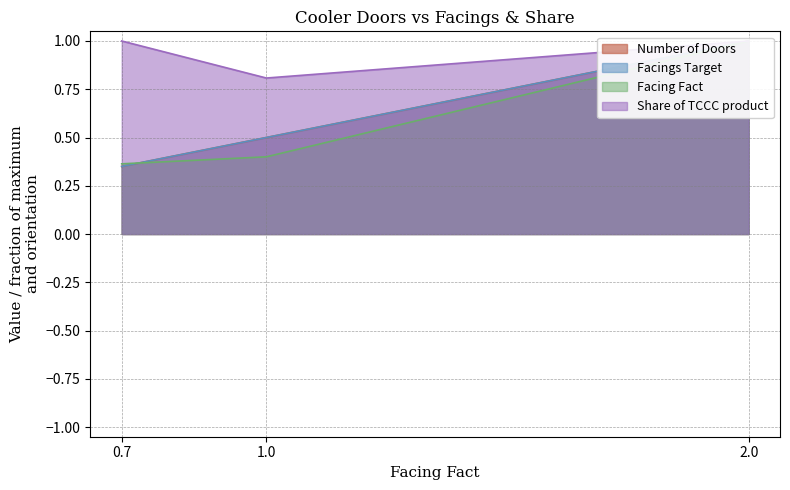

Which series has the largest range (max minus min)?

Number of Doors